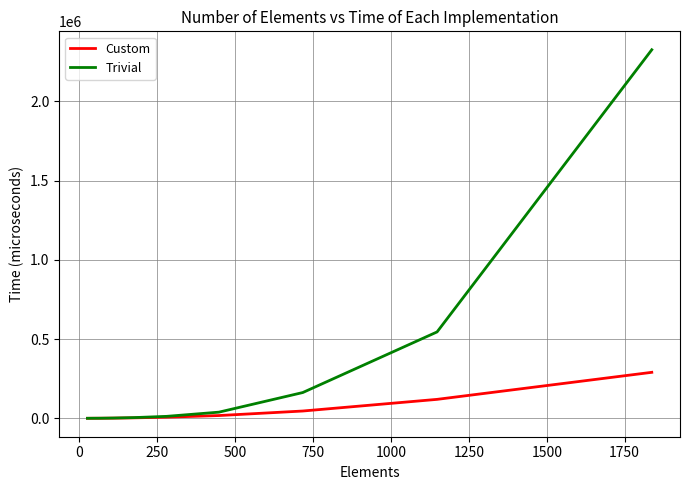

Rank the series by their maximum value, from lowest to highest.

Custom, Trivial